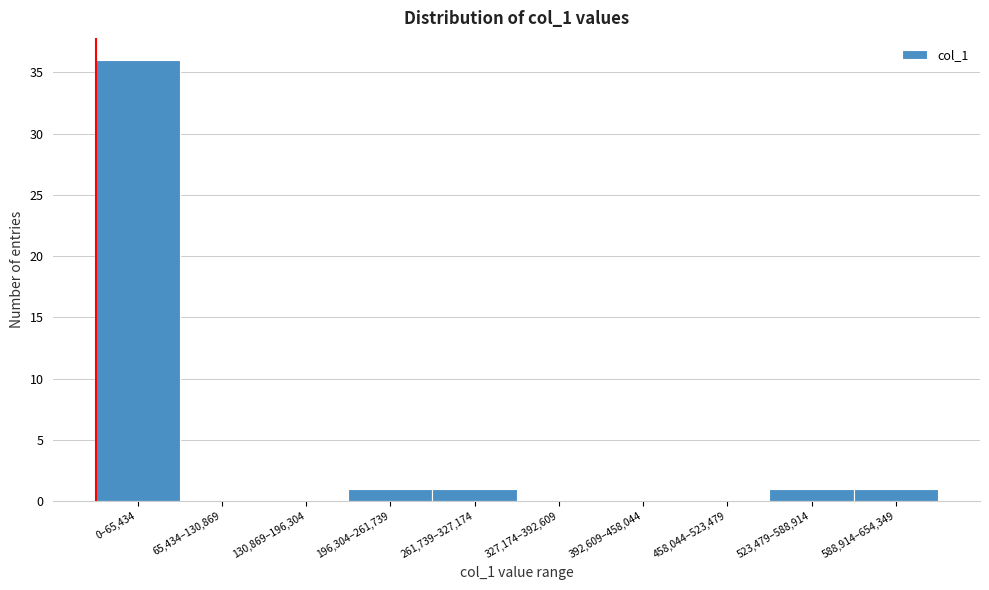

Reading left to right, list all the values displayed in this chart.

0–65,434=36	65,434–130,869=0	130,869–196,304=0	196,304–261,739=1	261,739–327,174=1	327,174–392,609=0	392,609–458,044=0	458,044–523,479=0	523,479–588,914=1	588,914–654,349=1